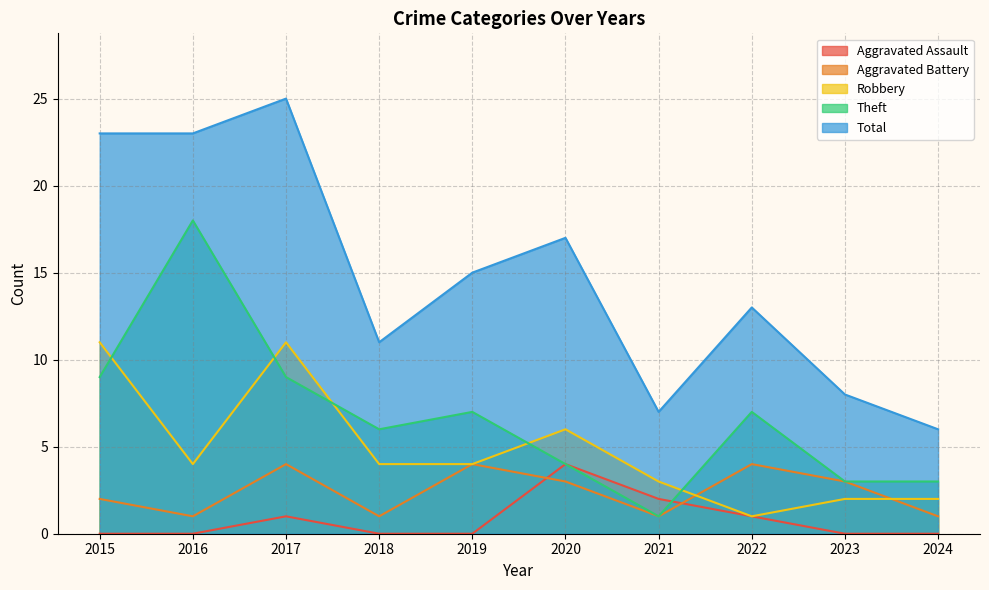

Is the value of Theft at 2024 greater than the value of Total at 2015?

No